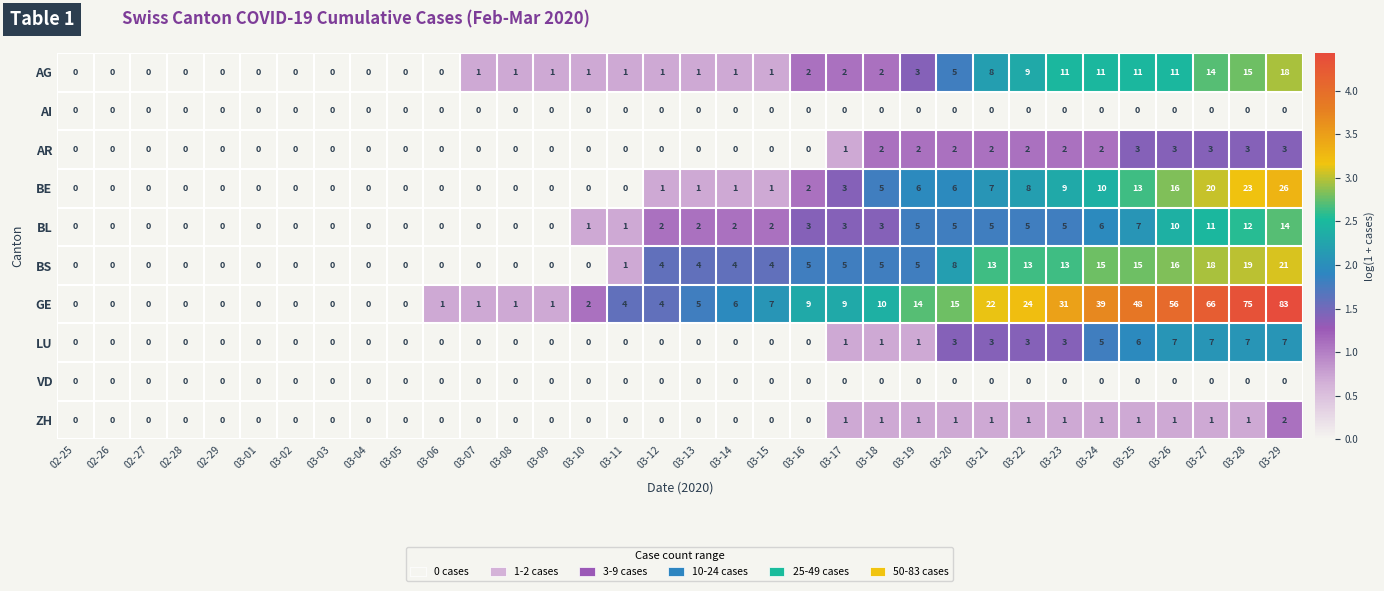

What is the maximum value shown in the chart?

83